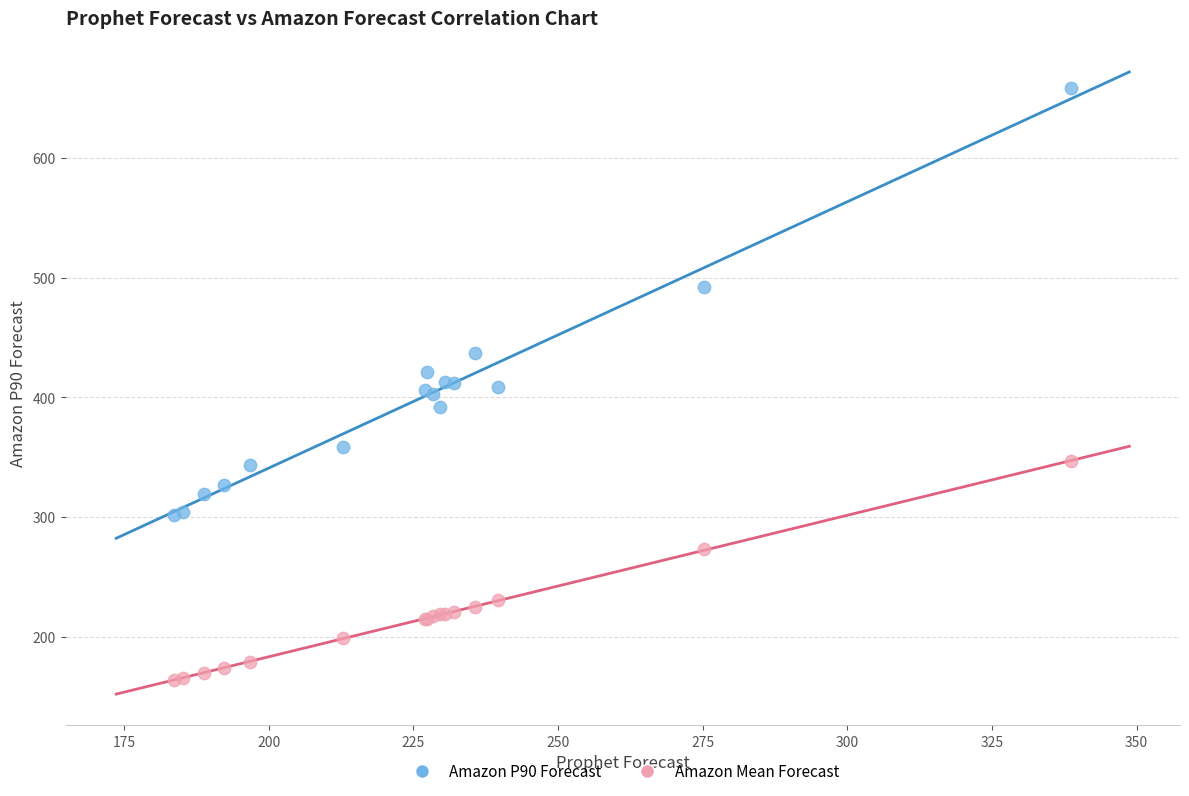

Which series reaches the maximum Y coordinate?

Amazon P90 Forecast